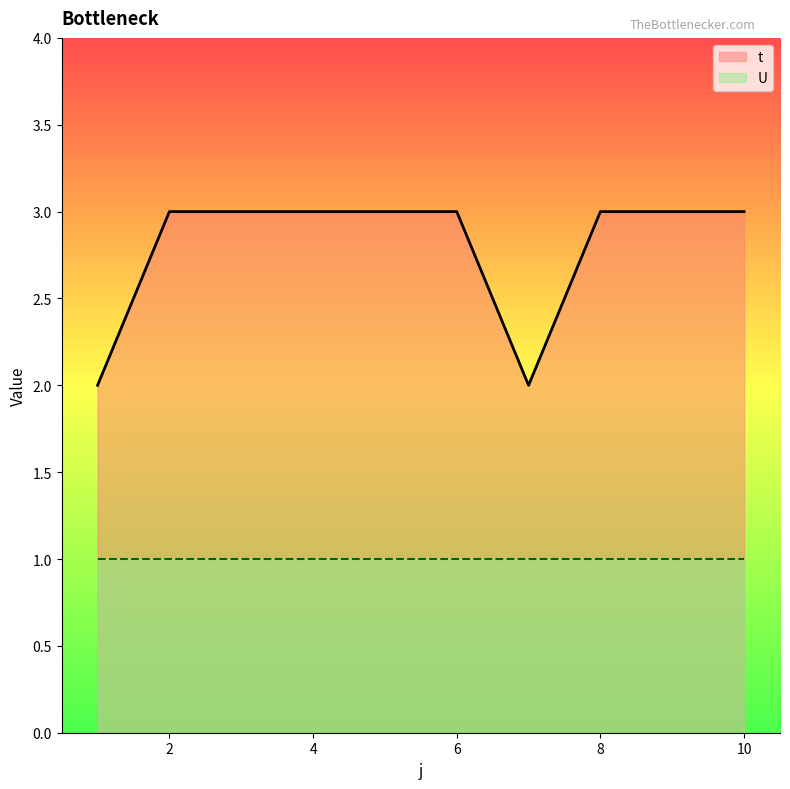

Rank the categories by value from lowest to highest.

1, 7, 2, 3, 4, 5, 6, 8, 9, 10